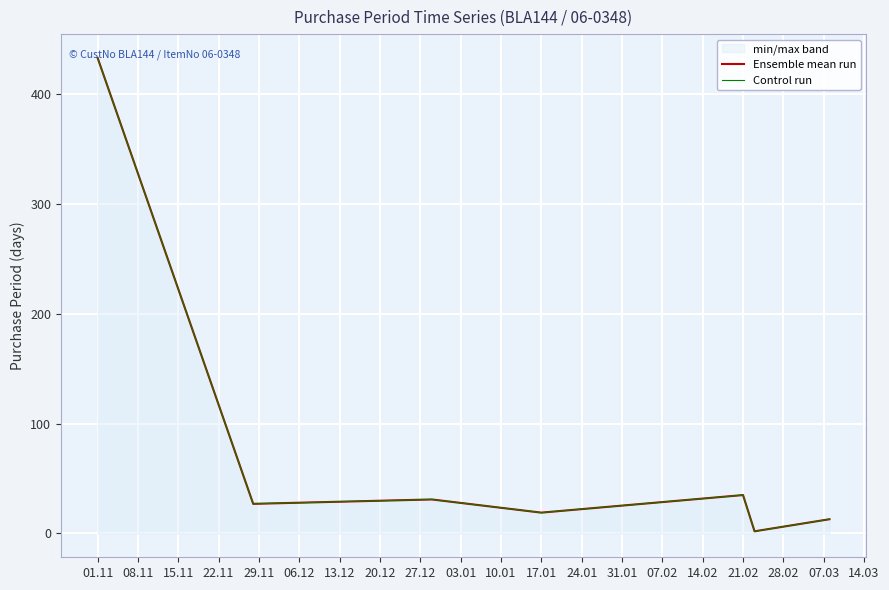

What is the minimum value shown in the chart?

2